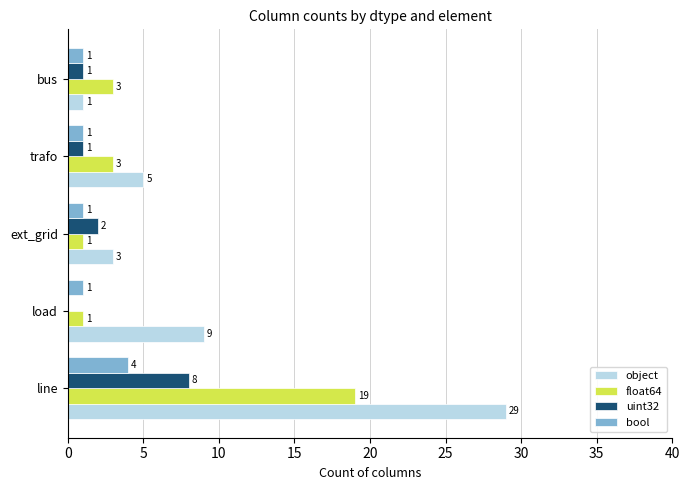

The uint32 series shows 2 at ext_grid. True or false?

True